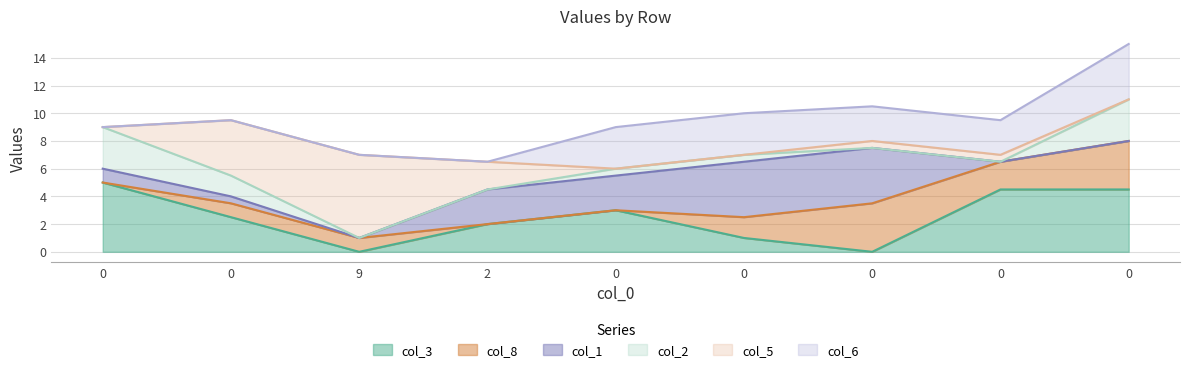

True or false: col_3 and col_6 cross at least once.

True